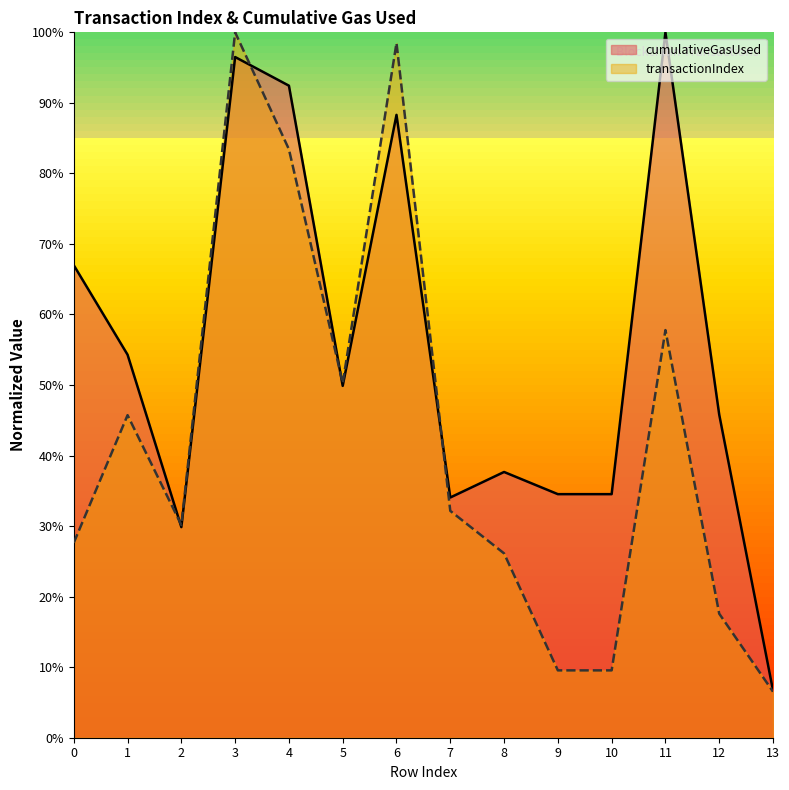

At which label is cumulativeGasUsed closest to 0?

13